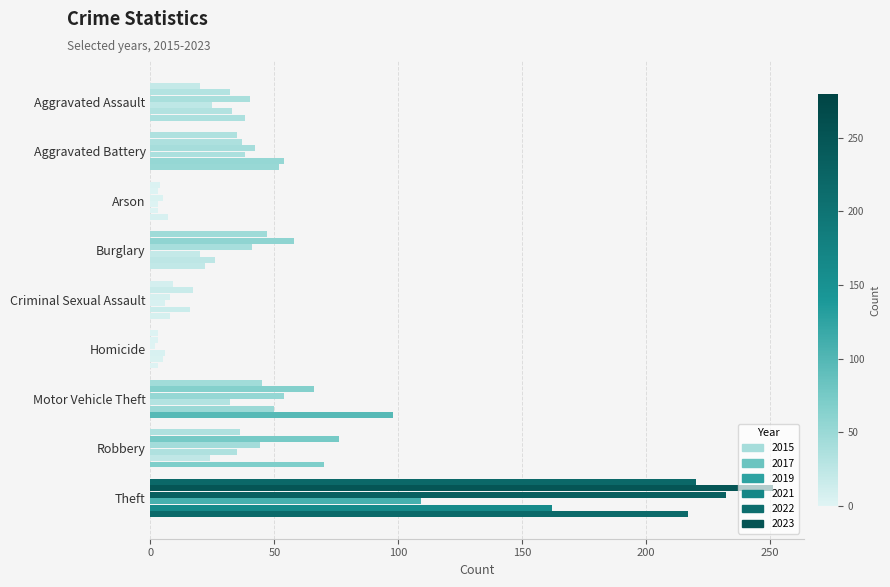

What is the maximum value for 2019?

232